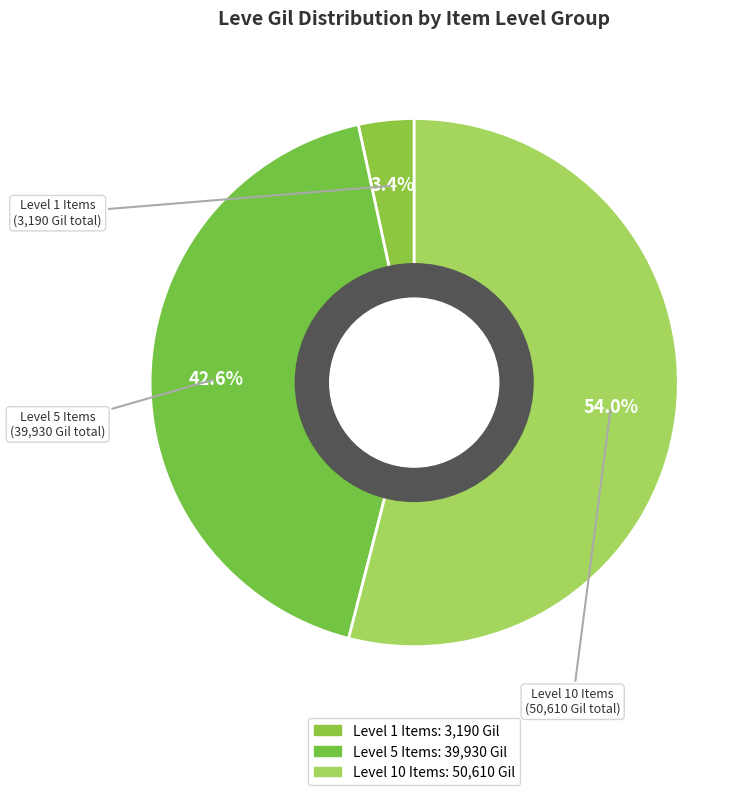

How many segments does this pie chart have?

3